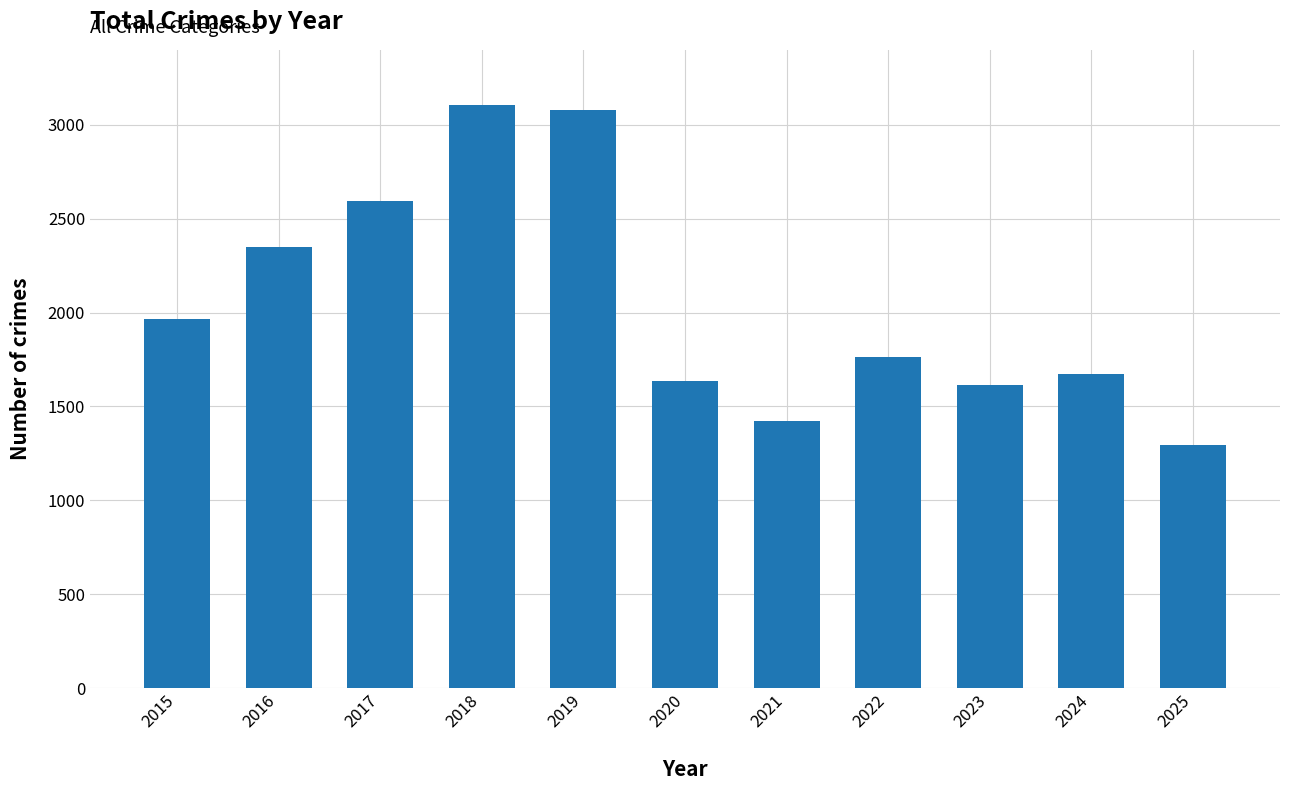

What is the greatest value displayed?

3105